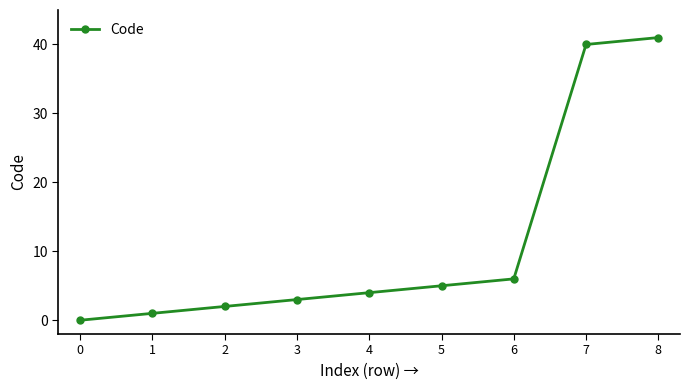

Rank the categories by value from lowest to highest.

0, 1, 2, 3, 4, 5, 6, 7, 8